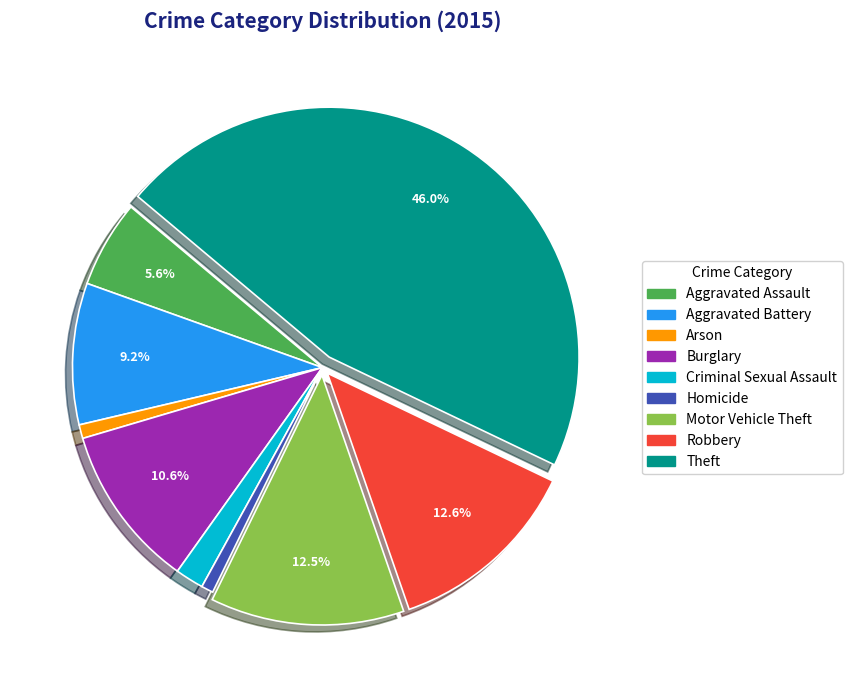

To the nearest percent, what is the difference between the largest and smallest slice percentages?

45%